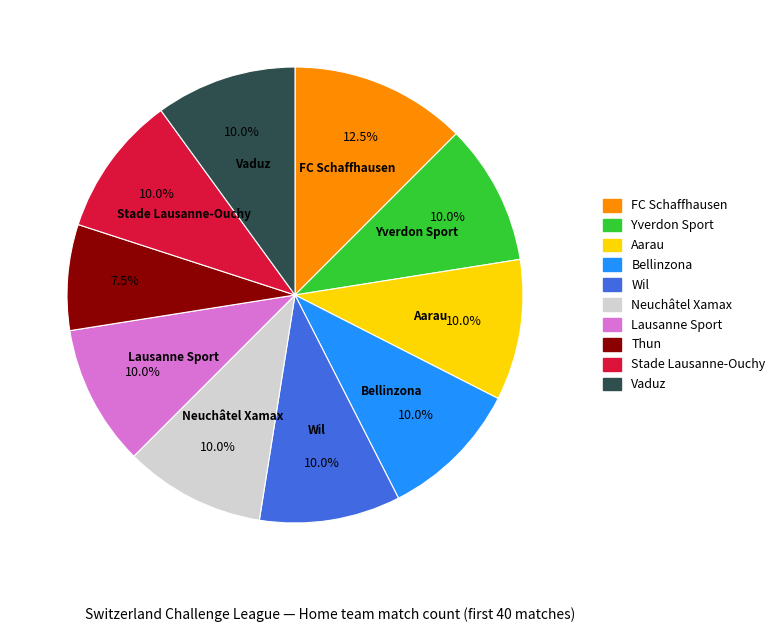

Is there a majority slice in this chart?

No